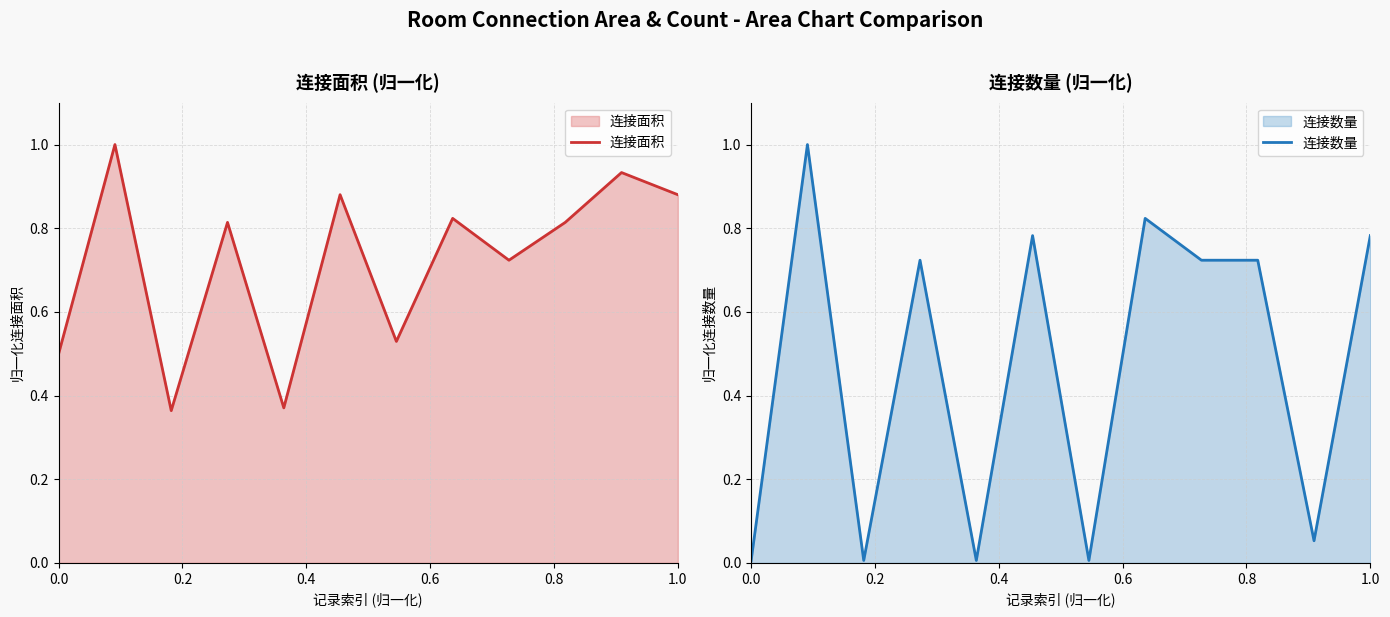

Does the chart display data point markers on the line(s)?

No